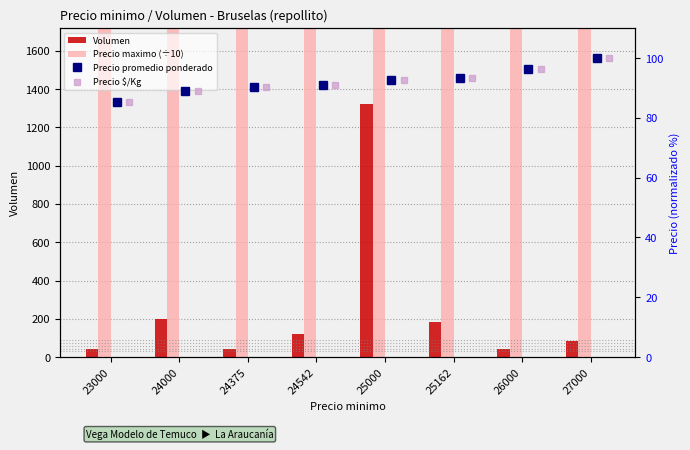

Rank the series at 27000 from highest to lowest value.

Precio maximo (÷10), Precio promedio ponderado, Precio $/Kg, Volumen